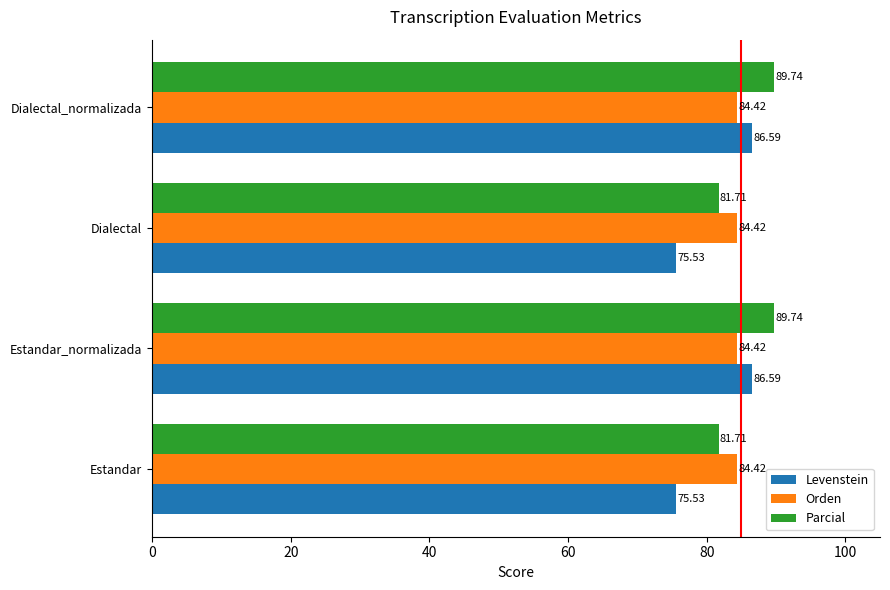

List the series in order of their peak value, lowest first.

Orden, Levenstein, Parcial